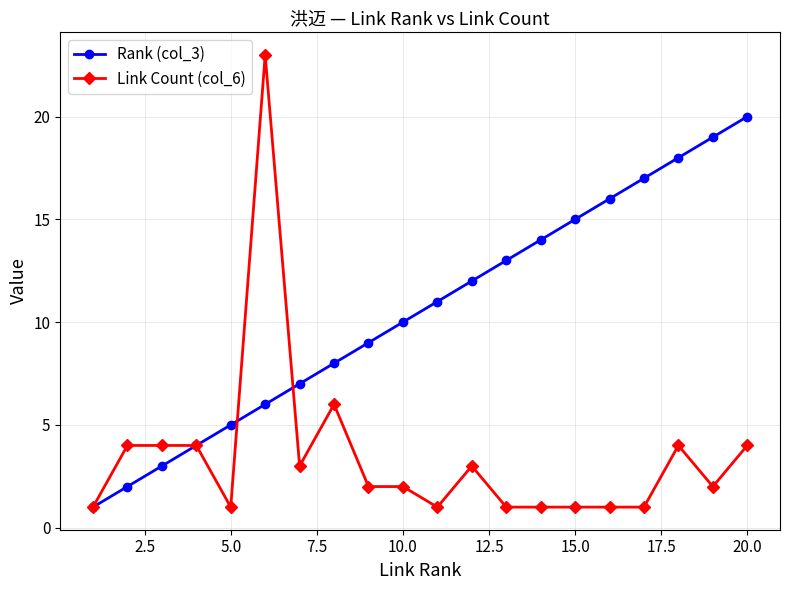

How many data points does each series have?

20